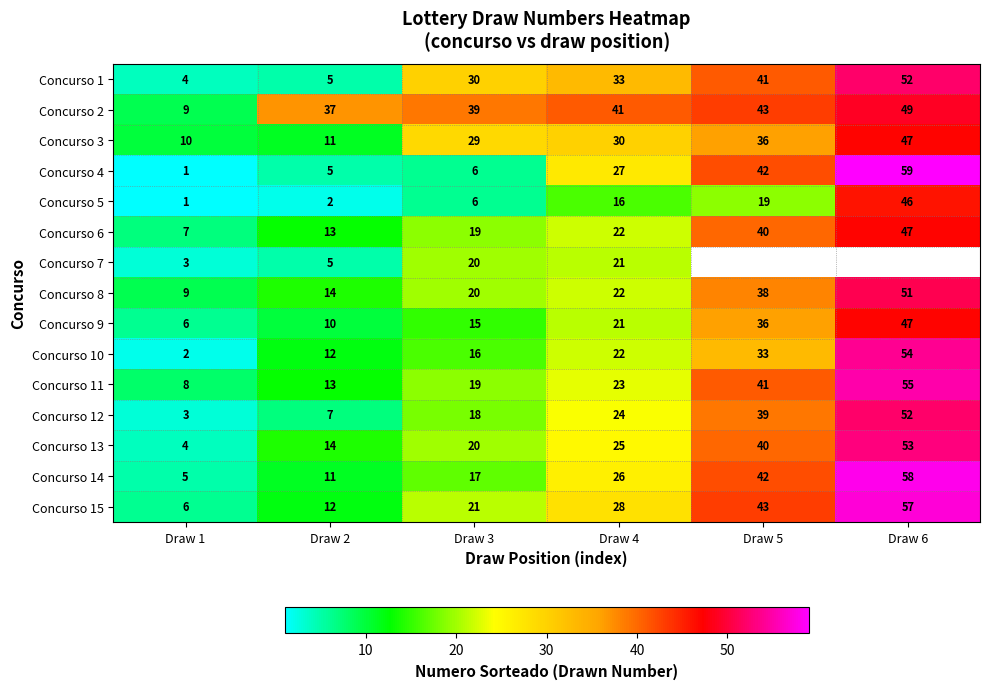

What value does the Concurso 11 series have at Draw 3?

19